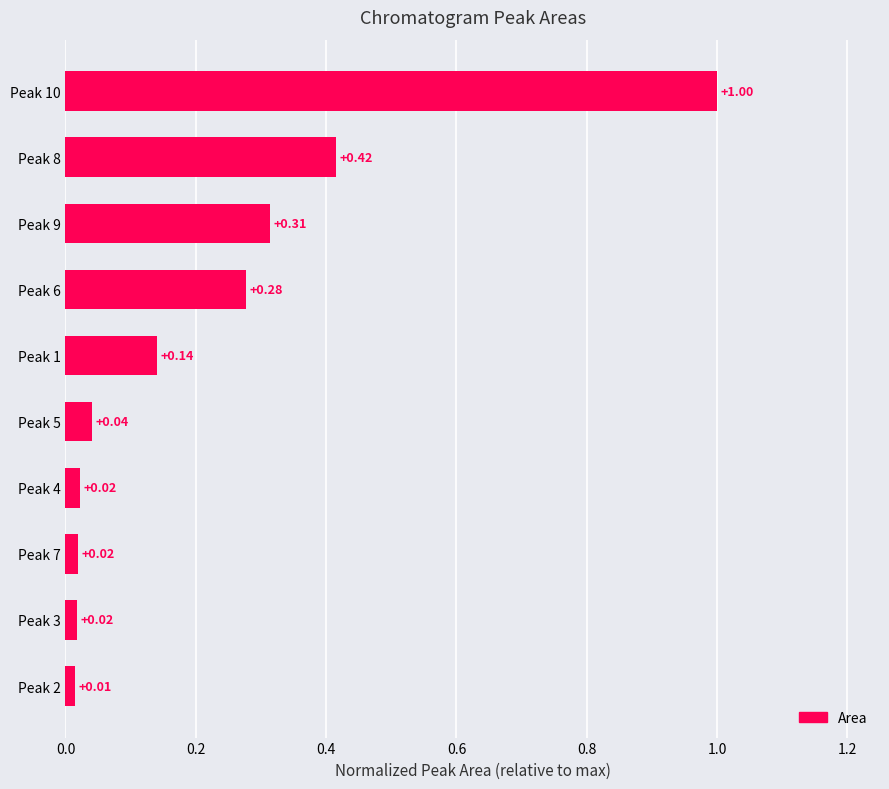

Which has a higher value, Peak 10 or Peak 4?

Peak 10